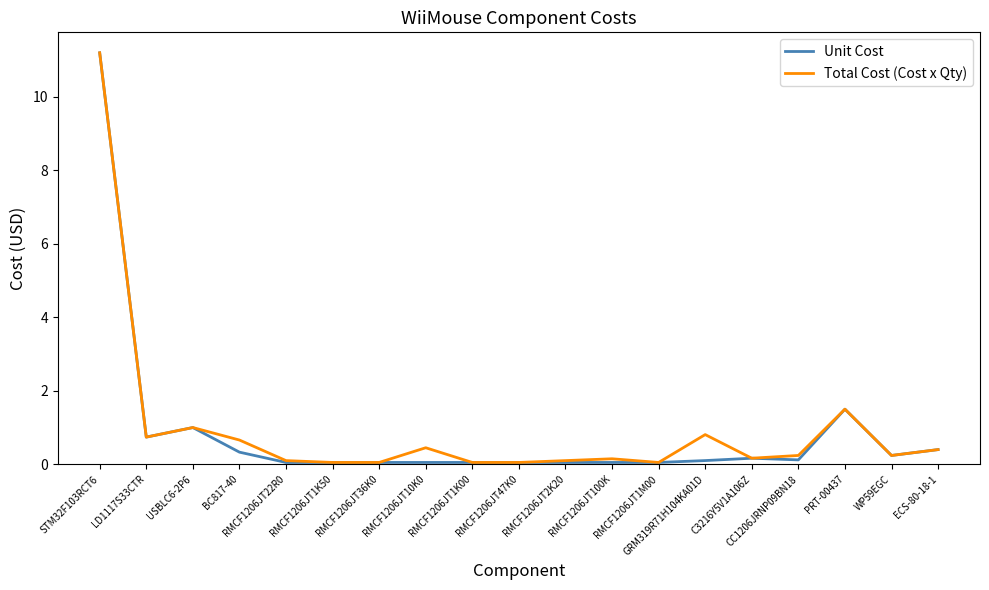

What is the highest value of the Total Cost (Cost x Qty) series?

11.2